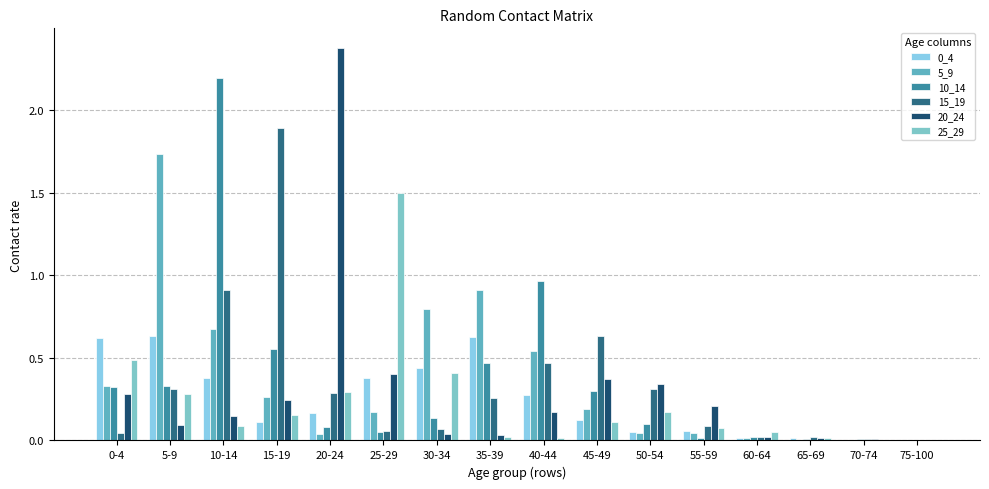

What is the label of the 1st bar from the left?

0-4